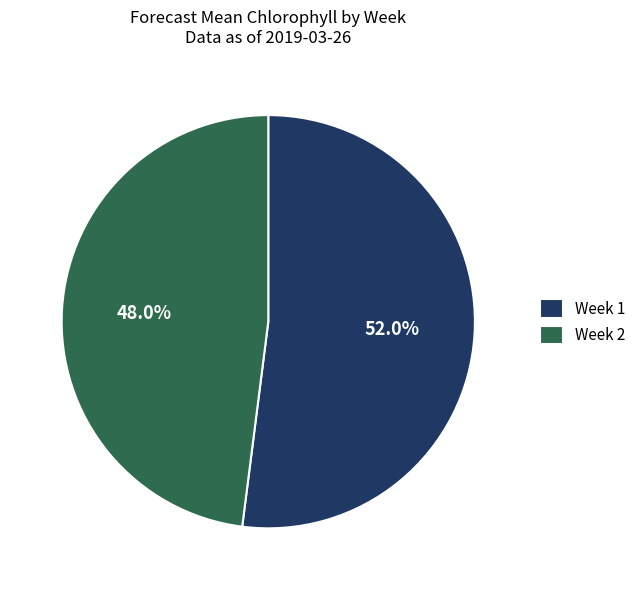

How many segments does this pie chart have?

2